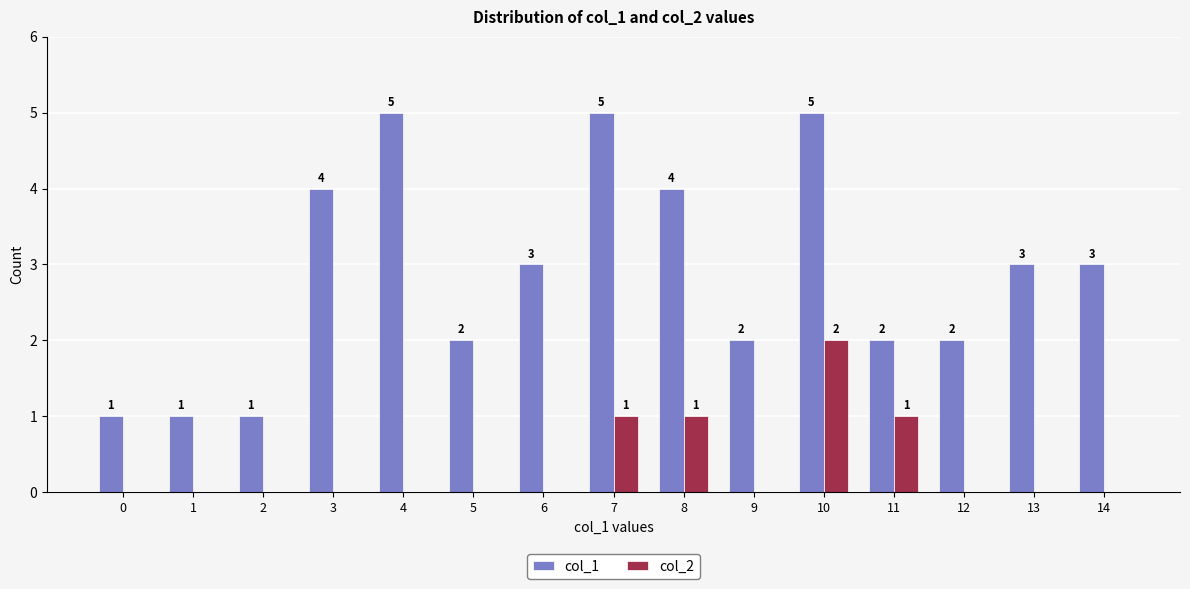

Which series changed the most between 0 and 6?

col_1